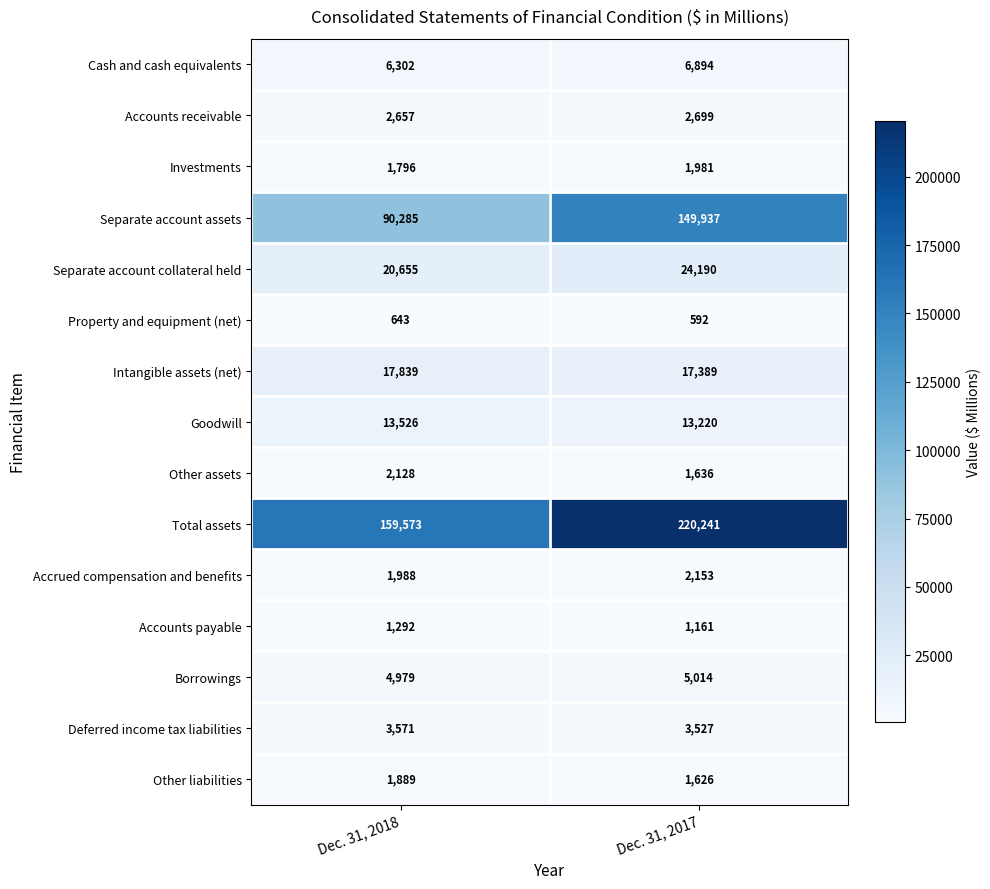

Reading right to left, extract all data points from this chart.

Cash and cash equivalents: Dec. 31, 2017=6894	Dec. 31, 2018=6302
Accounts receivable: Dec. 31, 2017=2699	Dec. 31, 2018=2657
Investments: Dec. 31, 2017=1981	Dec. 31, 2018=1796
Separate account assets: Dec. 31, 2017=149937	Dec. 31, 2018=90285
Separate account collateral held: Dec. 31, 2017=24190	Dec. 31, 2018=20655
Property and equipment (net): Dec. 31, 2017=592	Dec. 31, 2018=643
Intangible assets (net): Dec. 31, 2017=17389	Dec. 31, 2018=17839
Goodwill: Dec. 31, 2017=13220	Dec. 31, 2018=13526
Other assets: Dec. 31, 2017=1636	Dec. 31, 2018=2128
Total assets: Dec. 31, 2017=220241	Dec. 31, 2018=159573
Accrued compensation and benefits: Dec. 31, 2017=2153	Dec. 31, 2018=1988
Accounts payable: Dec. 31, 2017=1161	Dec. 31, 2018=1292
Borrowings: Dec. 31, 2017=5014	Dec. 31, 2018=4979
Deferred income tax liabilities: Dec. 31, 2017=3527	Dec. 31, 2018=3571
Other liabilities: Dec. 31, 2017=1626	Dec. 31, 2018=1889